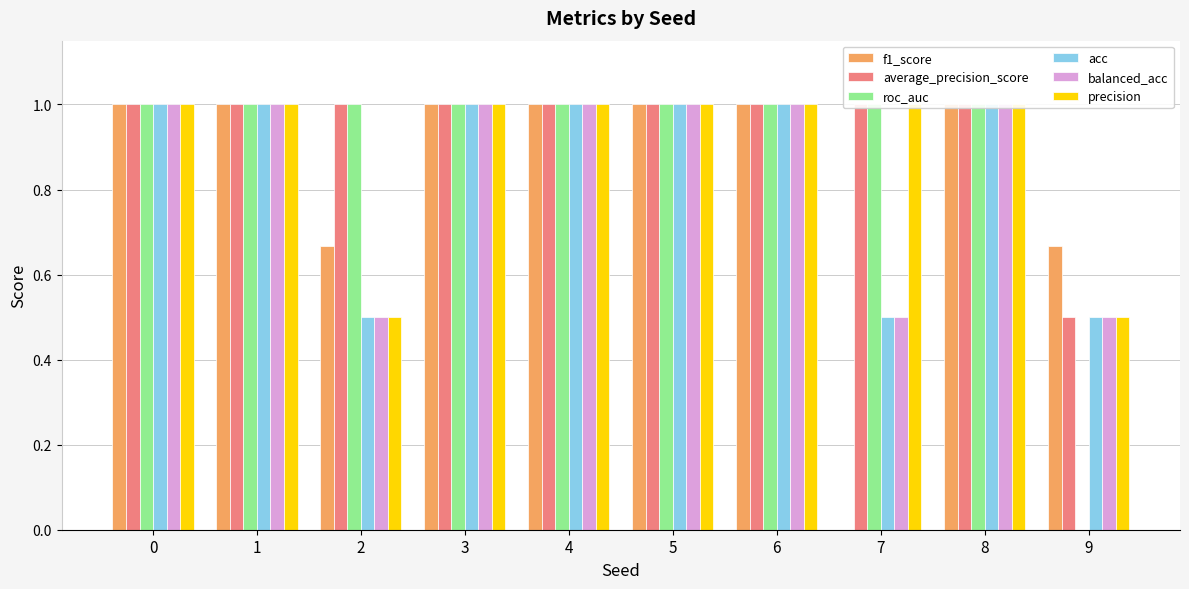

How many data points in f1_score are less than 1?

3